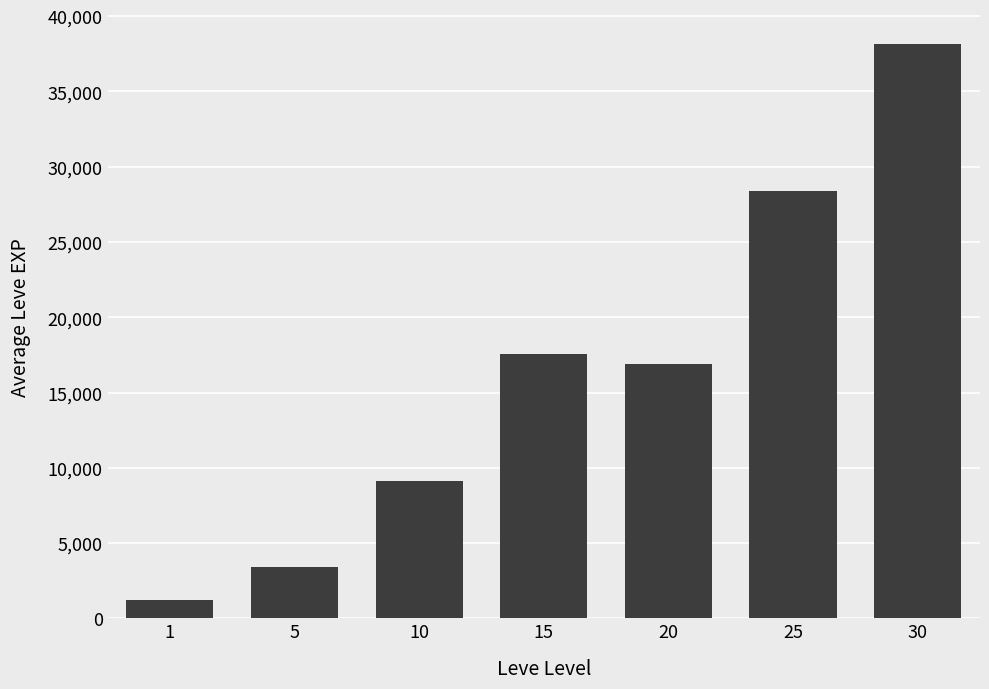

The chart shows a value of 4663.2 at 10. True or false?

False